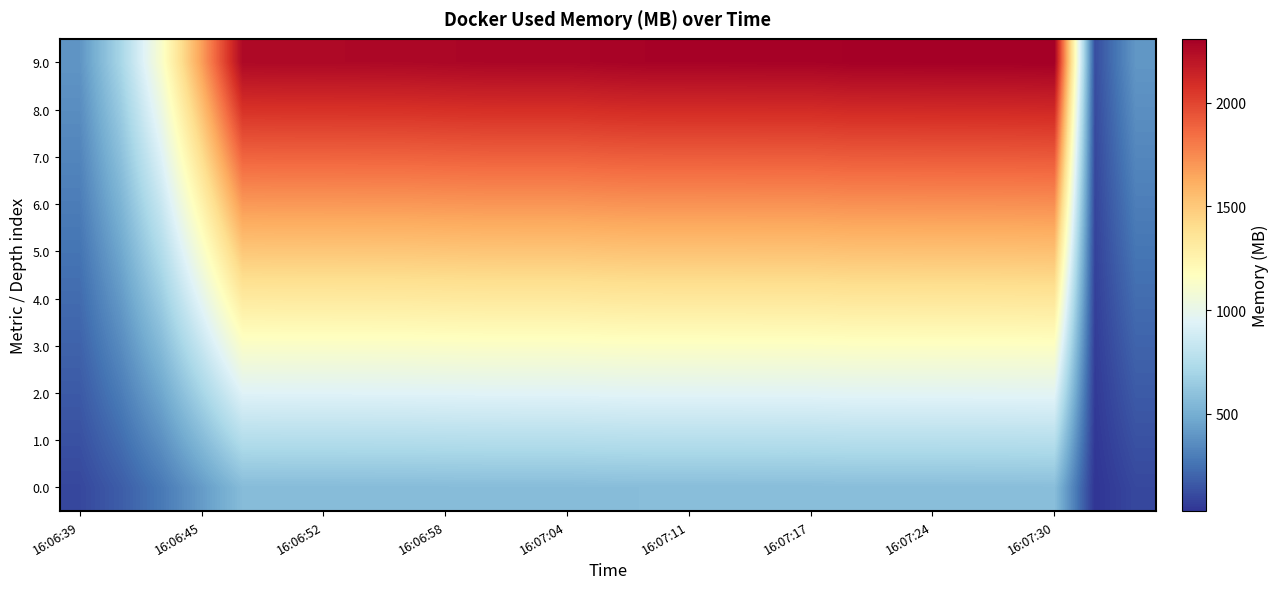

Which series has the largest total across all categories?

9.0